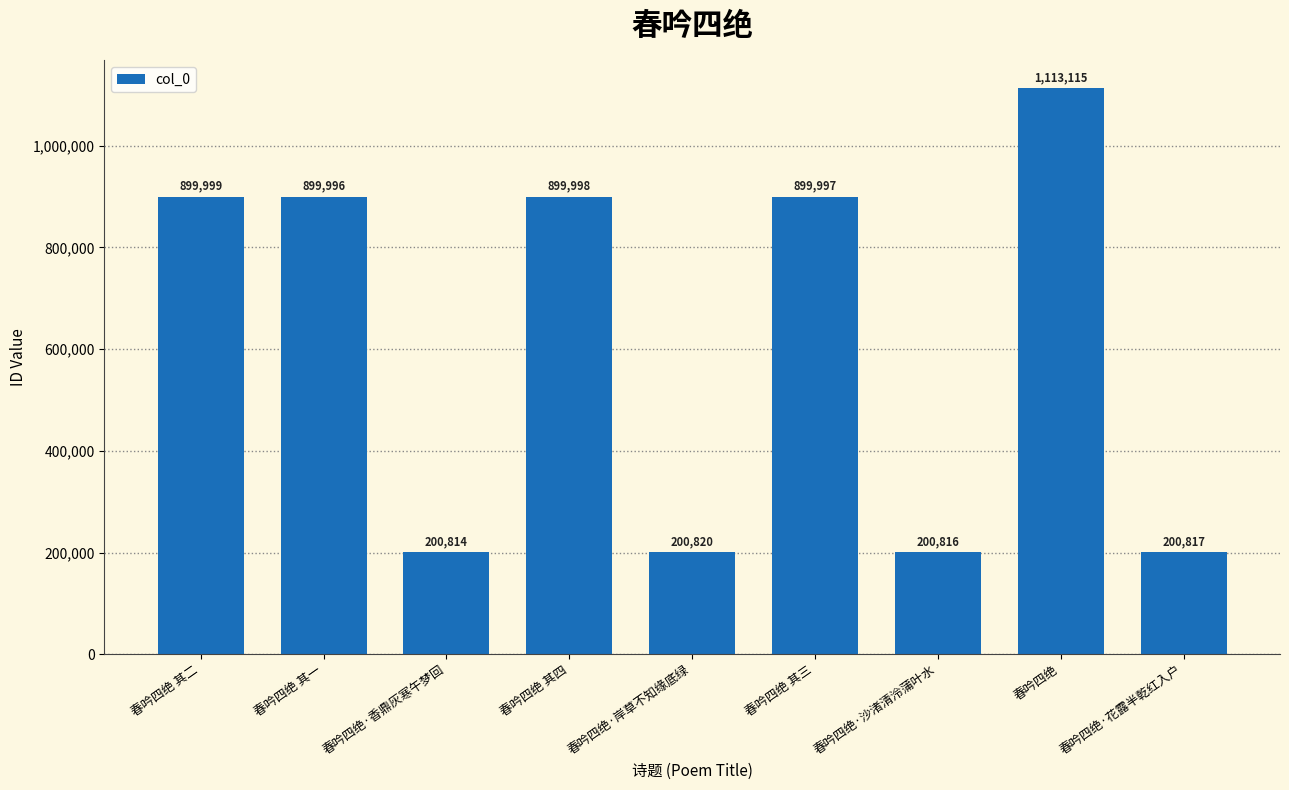

What value does the data have at 春吟四绝·花露半乾红入户, to the nearest 10?

200820